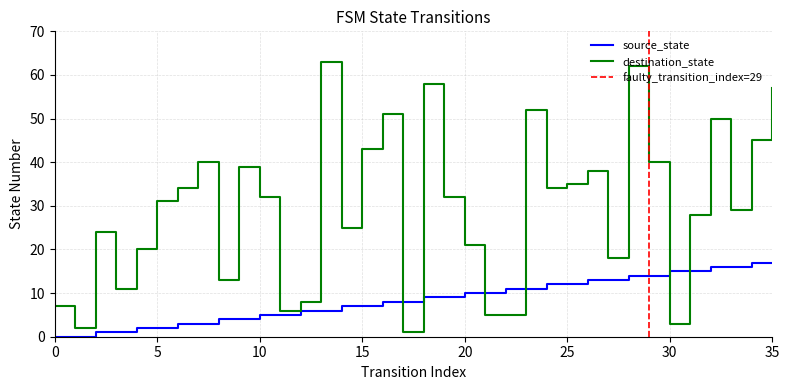

Between which two adjacent categories do source_state and destination_state first intersect?

16 and 17